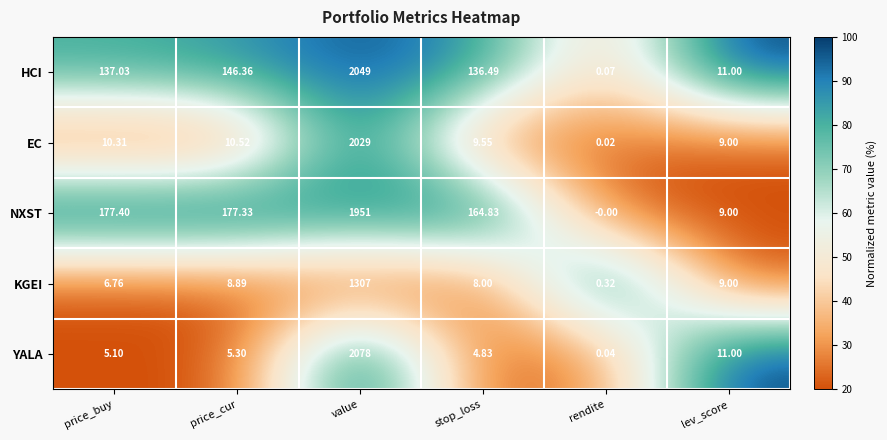

At how many categories does at least one series exceed 0?

6